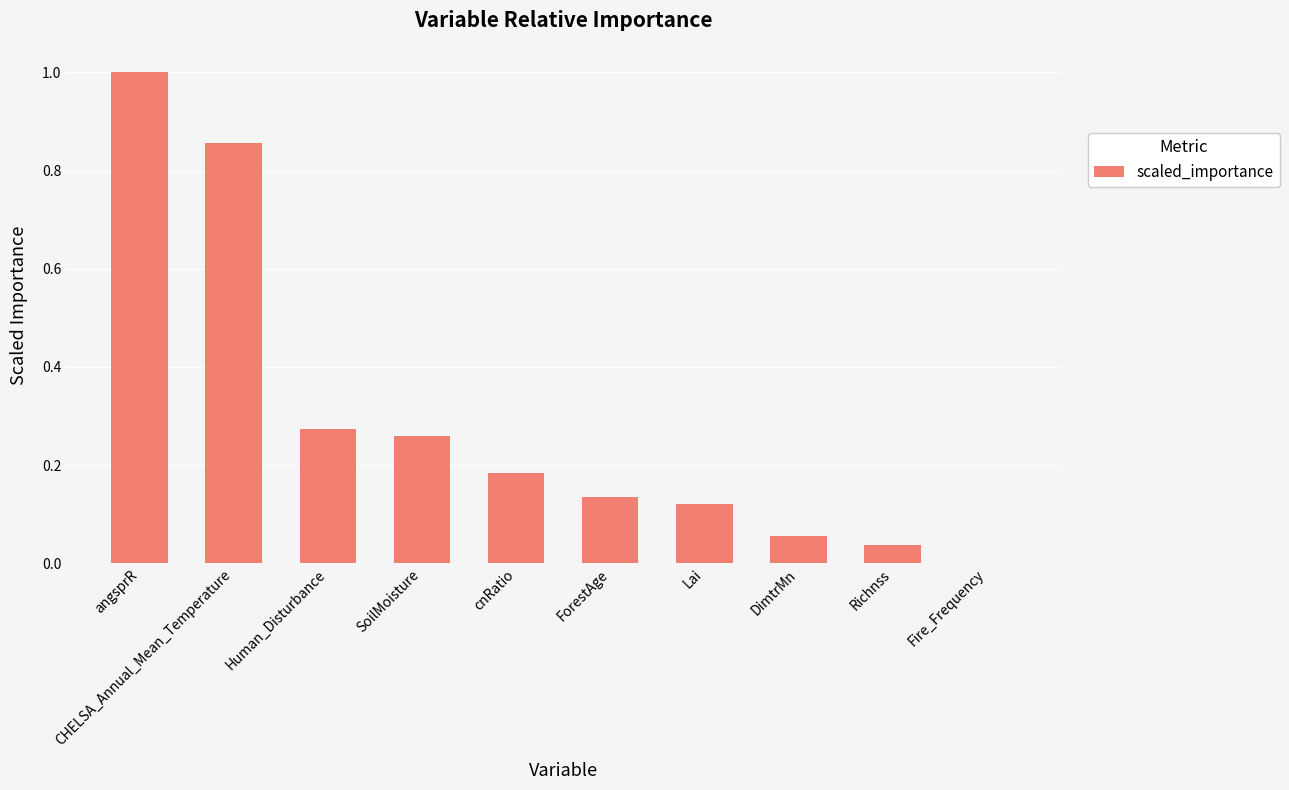

What is the maximum value shown in the chart?

1.0